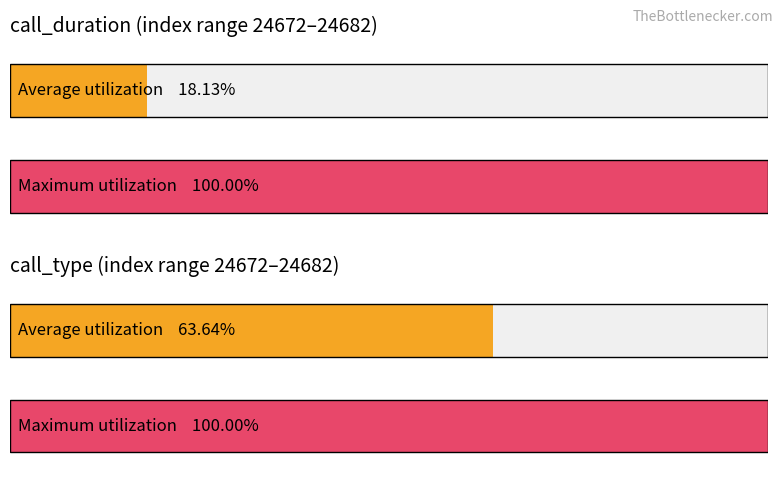

Which series has the largest range (max minus min)?

call_duration